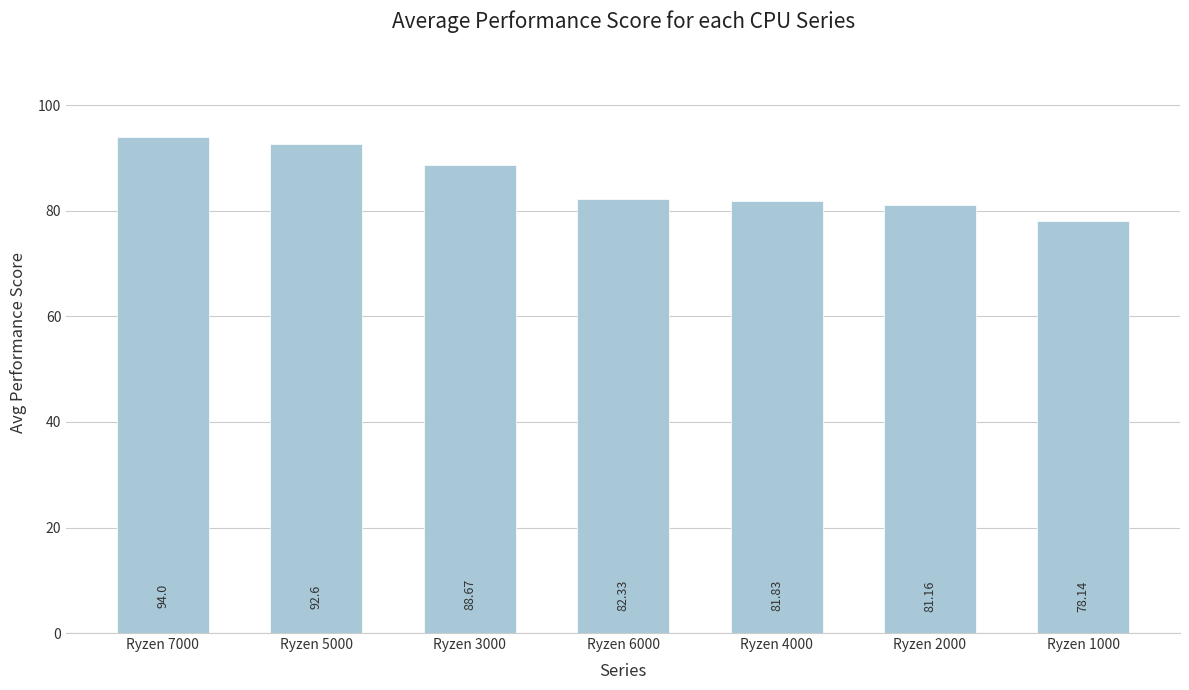

Reading left to right, what are all the values shown in this chart?

Ryzen 7000=94.0	Ryzen 5000=92.6	Ryzen 3000=88.7	Ryzen 6000=82.3	Ryzen 4000=81.8	Ryzen 2000=81.2	Ryzen 1000=78.1